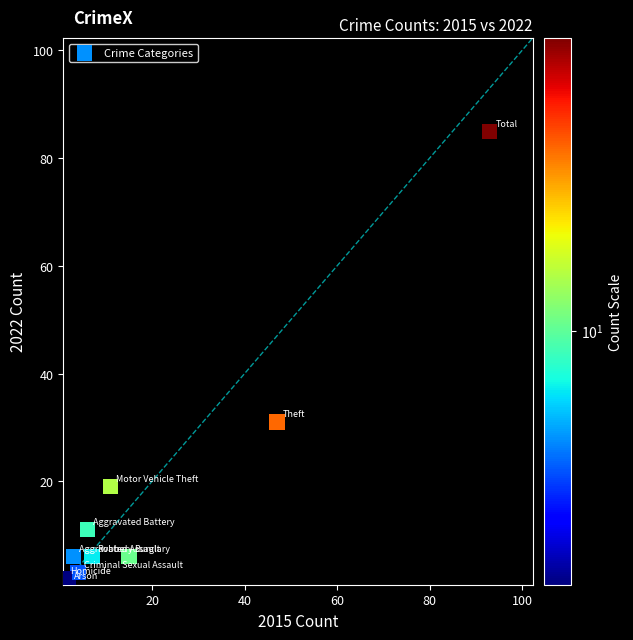

What Y value in the scatter plot is closest to 43?

31